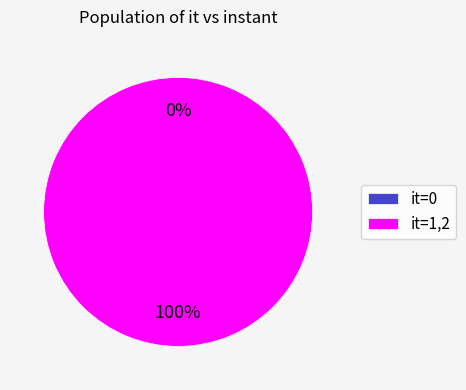

Count the number of slices in the pie.

3